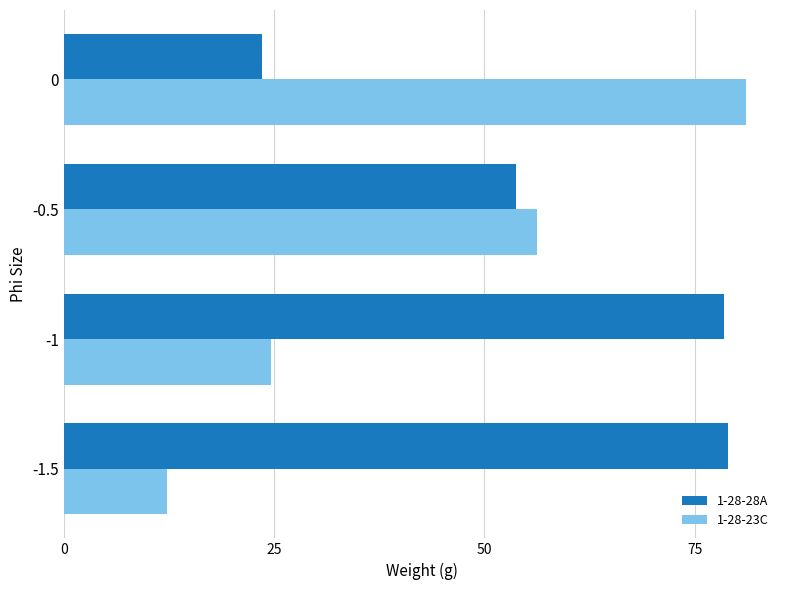

Which series has the largest range (max minus min)?

1-28-23C